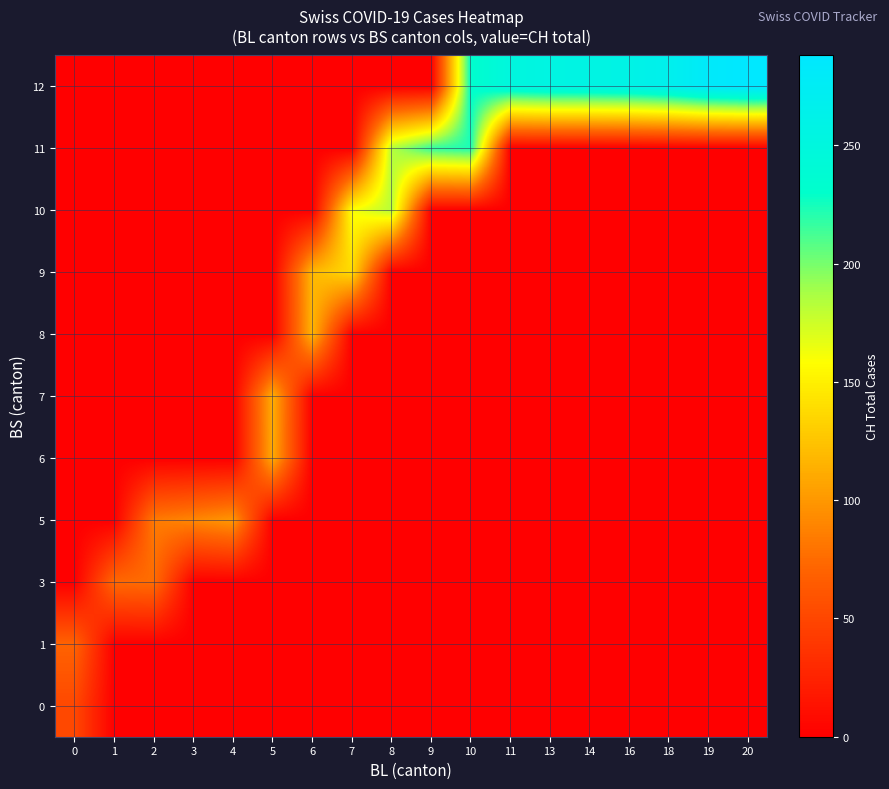

What is the total value across all series at 13?

255